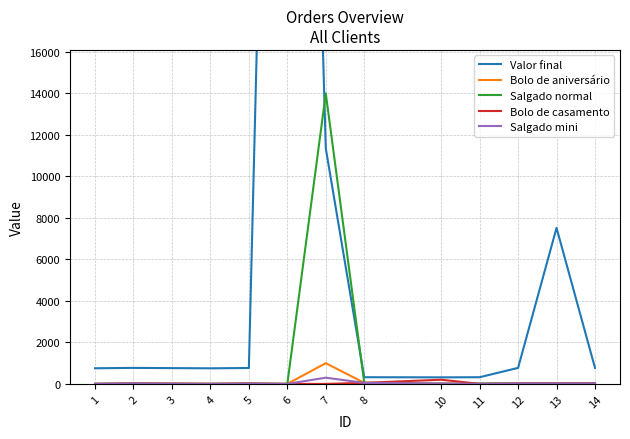

In Salgado normal, how many points are higher than both neighbors (excluding endpoints)?

3